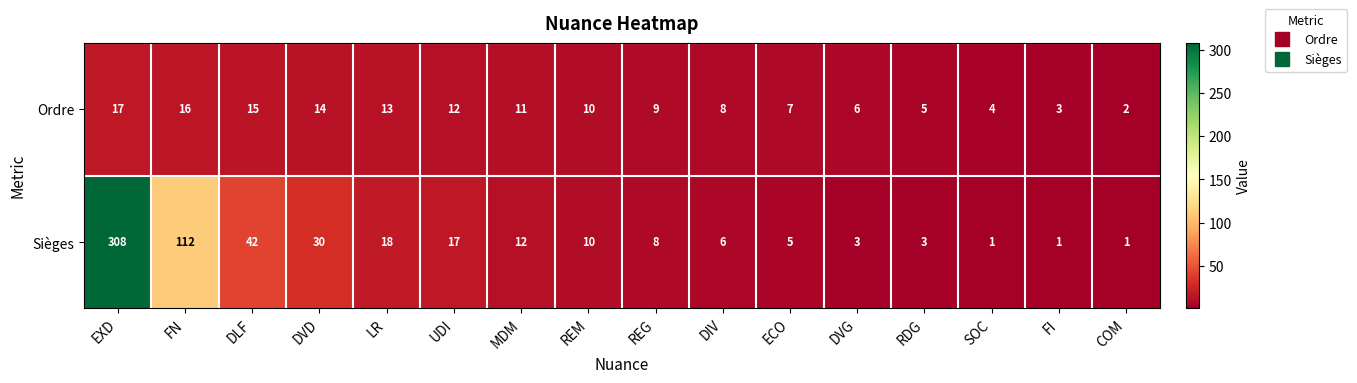

How many categories are shown in the chart?

16